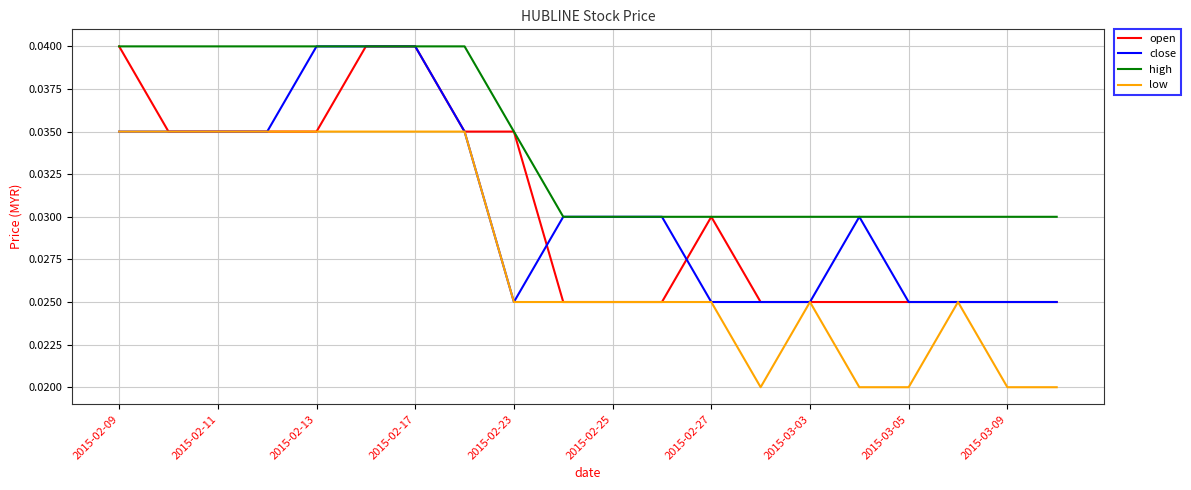

Which series has the largest total across all categories?

high